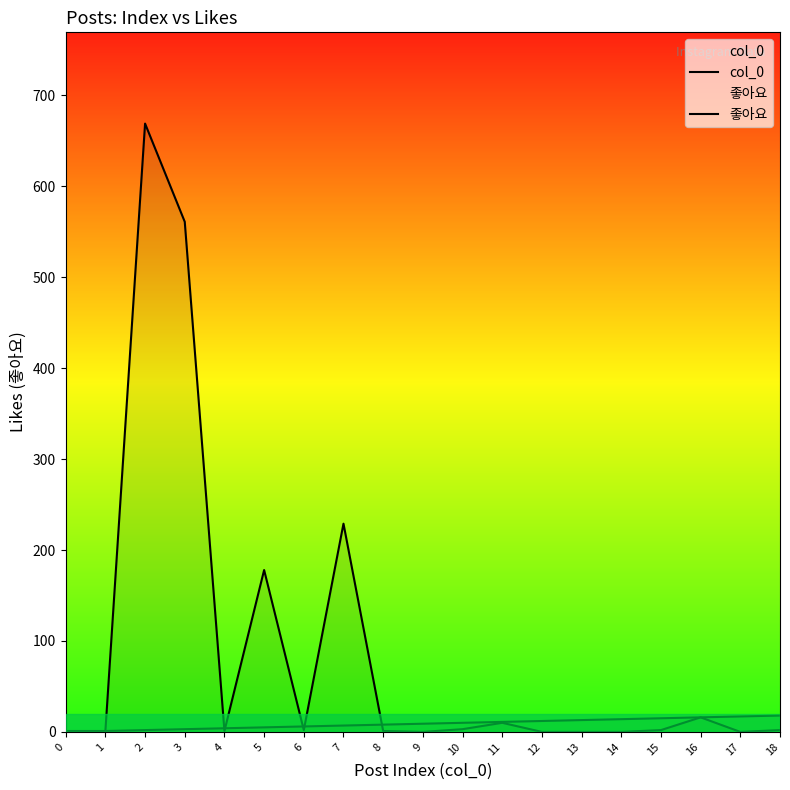

What is the difference between the second highest and minimum values in the col_0 series?

17